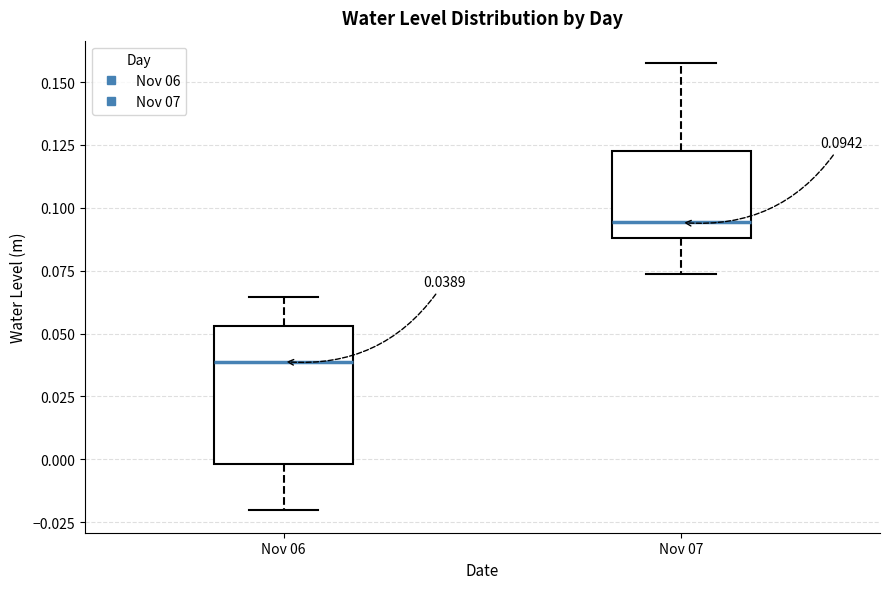

Which box has the lowest median line?

Nov 06